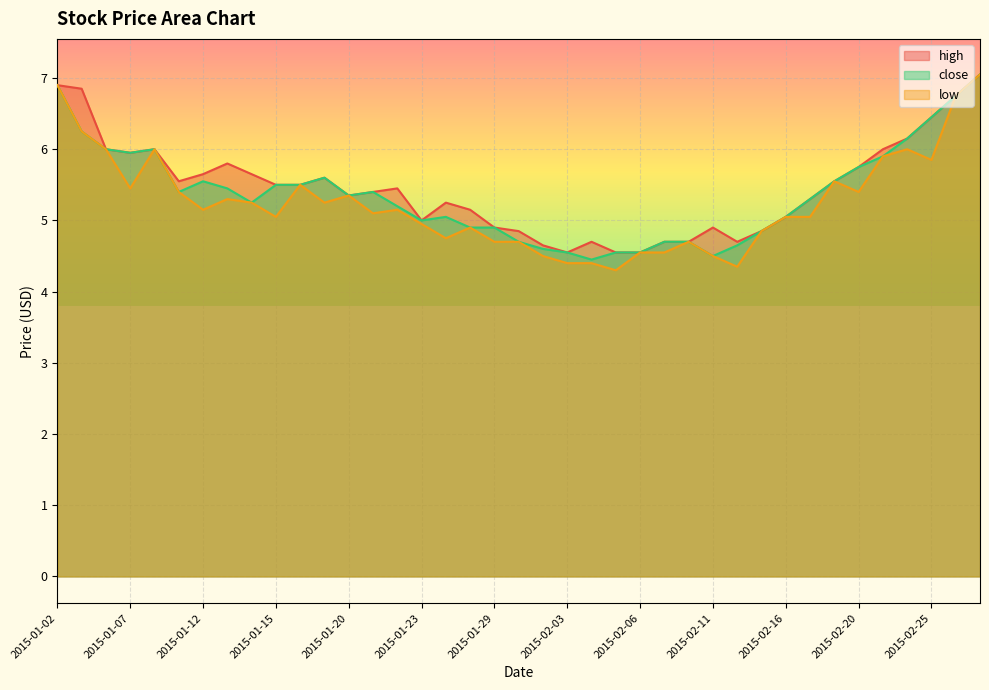

Reading right to left, list all the values displayed in this chart.

high: 2015-02-27=7.0	2015-02-26=6.8	2015-02-25=6.5	2015-02-24=6.2	2015-02-23=6.0	2015-02-20=5.8	2015-02-19=5.5	2015-02-18=5.3	2015-02-16=5.0	2015-02-13=4.8	2015-02-12=4.7	2015-02-11=4.9	2015-02-10=4.7	2015-02-09=4.7	2015-02-06=4.5	2015-02-05=4.5	2015-02-04=4.7	2015-02-03=4.5	2015-02-02=4.7	2015-01-30=4.8	2015-01-29=4.9	2015-01-28=5.2	2015-01-27=5.2	2015-01-23=5.0	2015-01-22=5.5	2015-01-21=5.4	2015-01-20=5.3	2015-01-19=5.6	2015-01-16=5.5	2015-01-15=5.5	2015-01-14=5.7	2015-01-13=5.8	2015-01-12=5.7	2015-01-09=5.5	2015-01-08=6.0	2015-01-07=6.0	2015-01-06=6.0	2015-01-05=6.8	2015-01-02=6.9
close: 2015-02-27=7.0	2015-02-26=6.8	2015-02-25=6.5	2015-02-24=6.2	2015-02-23=5.9	2015-02-20=5.8	2015-02-19=5.5	2015-02-18=5.3	2015-02-16=5.0	2015-02-13=4.8	2015-02-12=4.7	2015-02-11=4.5	2015-02-10=4.7	2015-02-09=4.7	2015-02-06=4.5	2015-02-05=4.5	2015-02-04=4.5	2015-02-03=4.5	2015-02-02=4.6	2015-01-30=4.7	2015-01-29=4.9	2015-01-28=4.9	2015-01-27=5.0	2015-01-23=5.0	2015-01-22=5.2	2015-01-21=5.4	2015-01-20=5.3	2015-01-19=5.6	2015-01-16=5.5	2015-01-15=5.5	2015-01-14=5.2	2015-01-13=5.5	2015-01-12=5.5	2015-01-09=5.4	2015-01-08=6.0	2015-01-07=6.0	2015-01-06=6.0	2015-01-05=6.2	2015-01-02=6.9
low: 2015-02-27=7.0	2015-02-26=6.8	2015-02-25=5.8	2015-02-24=6.0	2015-02-23=5.9	2015-02-20=5.4	2015-02-19=5.5	2015-02-18=5.0	2015-02-16=5.0	2015-02-13=4.8	2015-02-12=4.3	2015-02-11=4.5	2015-02-10=4.7	2015-02-09=4.5	2015-02-06=4.5	2015-02-05=4.3	2015-02-04=4.4	2015-02-03=4.4	2015-02-02=4.5	2015-01-30=4.7	2015-01-29=4.7	2015-01-28=4.9	2015-01-27=4.8	2015-01-23=5.0	2015-01-22=5.2	2015-01-21=5.1	2015-01-20=5.3	2015-01-19=5.2	2015-01-16=5.5	2015-01-15=5.0	2015-01-14=5.2	2015-01-13=5.3	2015-01-12=5.2	2015-01-09=5.4	2015-01-08=6.0	2015-01-07=5.5	2015-01-06=6.0	2015-01-05=6.2	2015-01-02=6.9